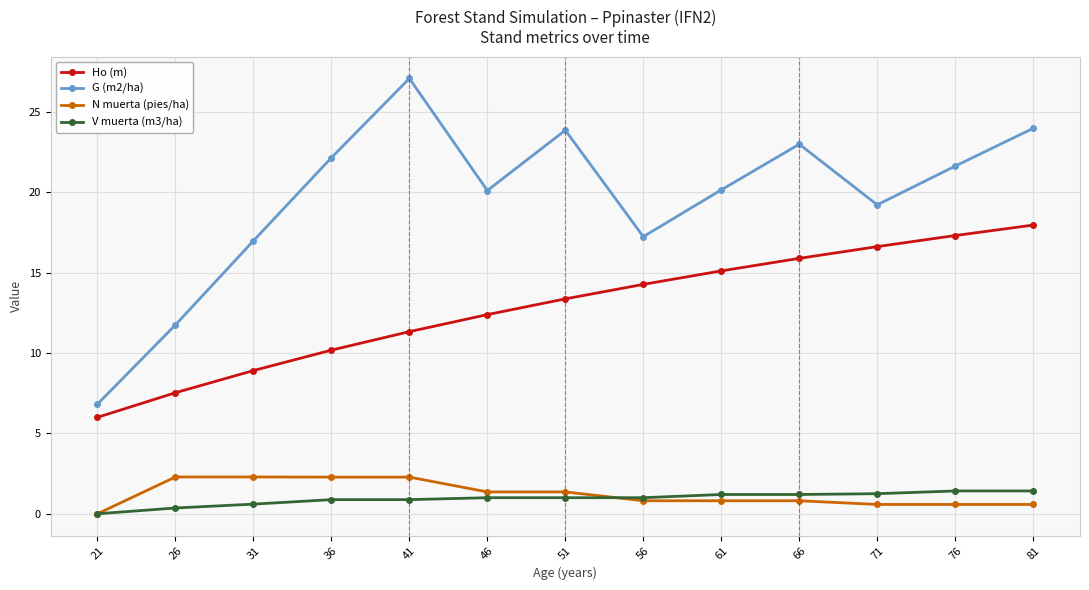

At which category does the chart reach its minimum across all series?

21